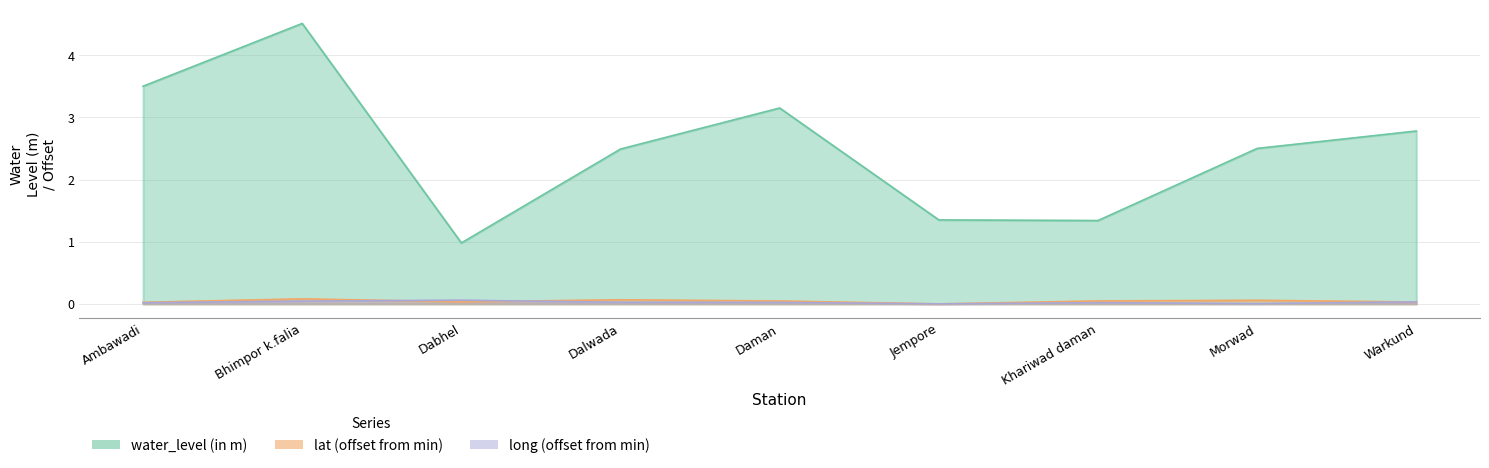

At Dabhel, list the series in order from largest to smallest.

water_level (in m), long, lat